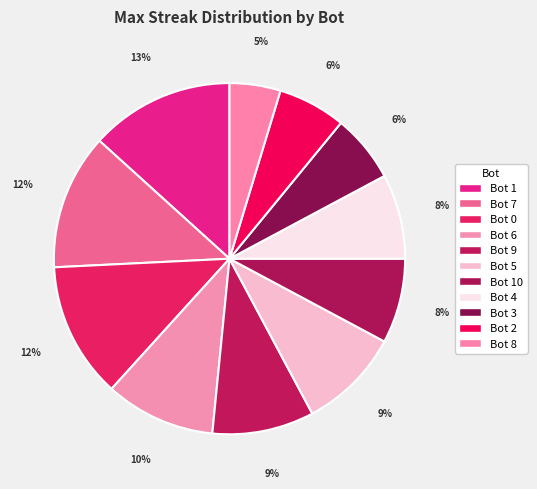

Rank the categories by value from lowest to highest.

Bot 8, Bot 3, Bot 2, Bot 10, Bot 4, Bot 9, Bot 5, Bot 6, Bot 7, Bot 0, Bot 1